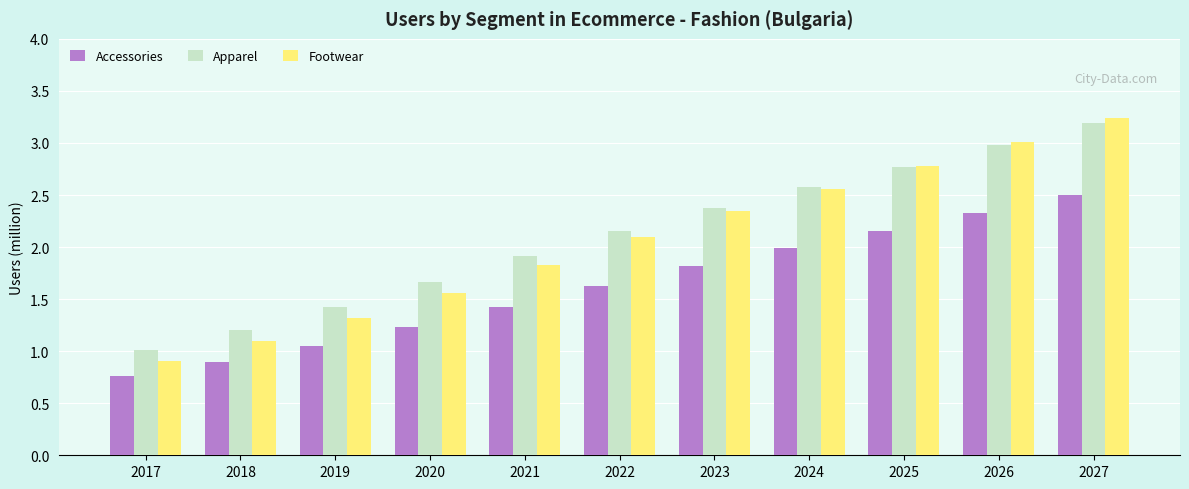

How many bars are there in each group?

3